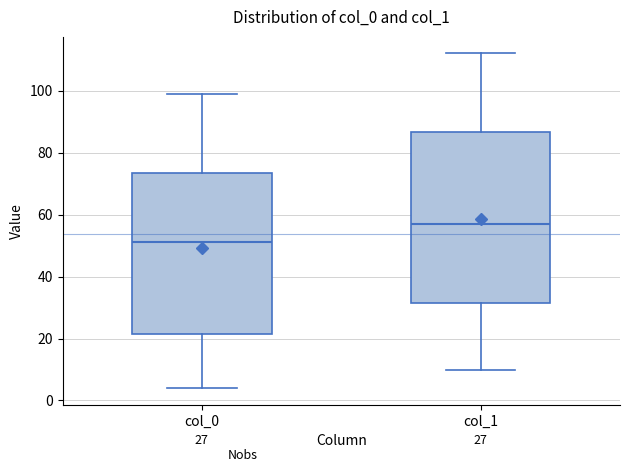

Where does the upper whisker of the box for col_1 end on the y-axis? The values are not printed on the chart, so give them approximately, as read against the axis.

112